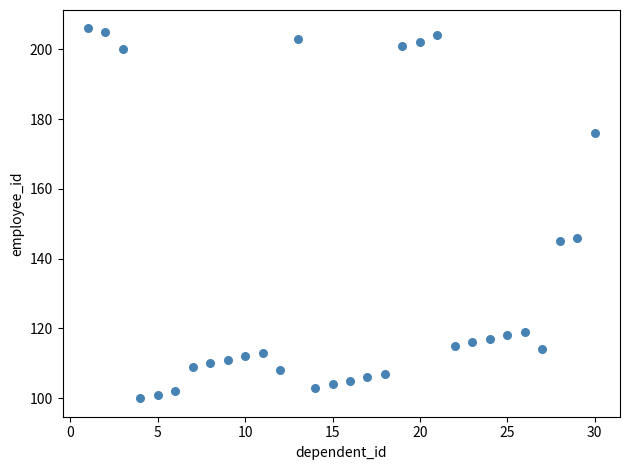

What is the range of X values (max minus min)?

29